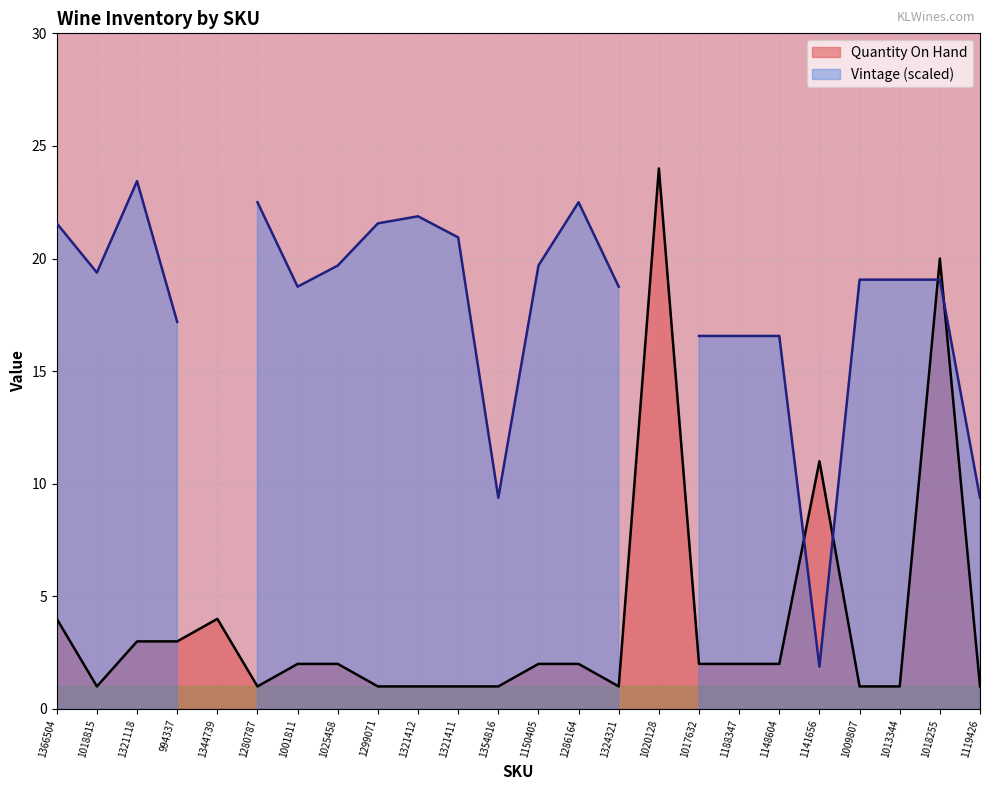

At which label does the data first exceed 2?

1366504